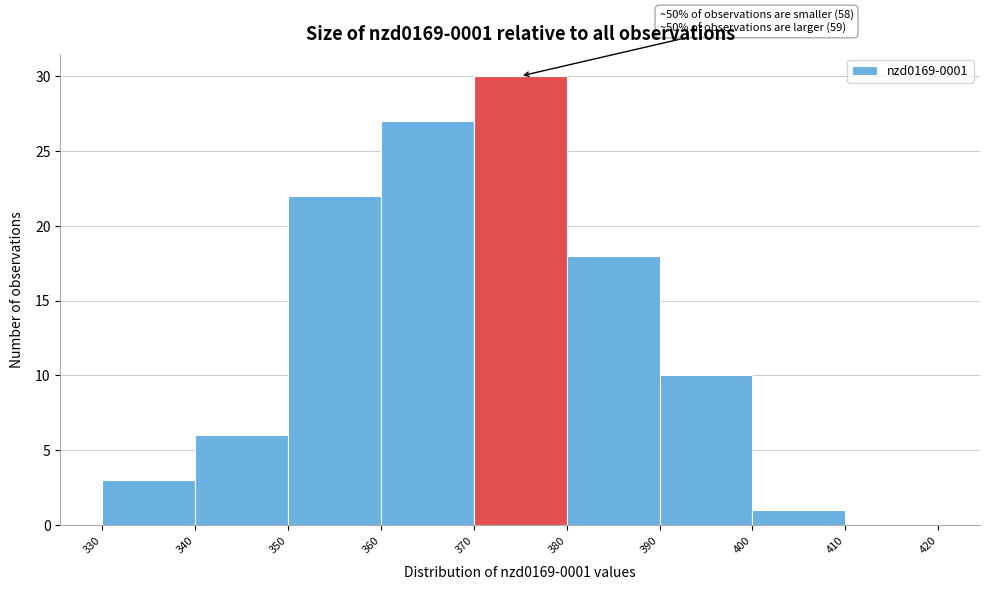

Over which range of the x-axis is the bar tallest?

370 to 380